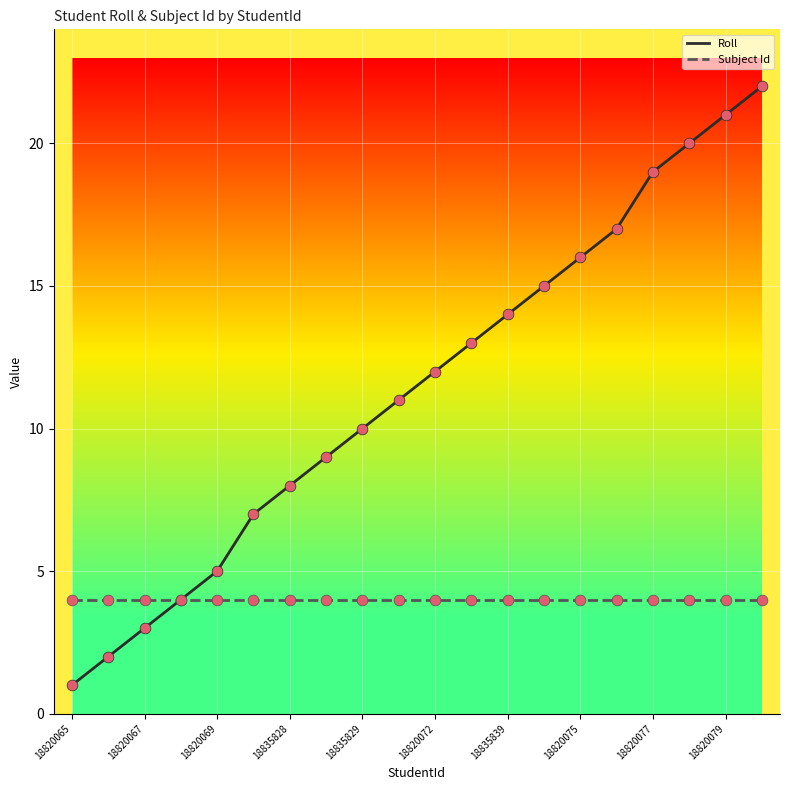

What are all the series names shown in the legend?

Roll, Subject Id